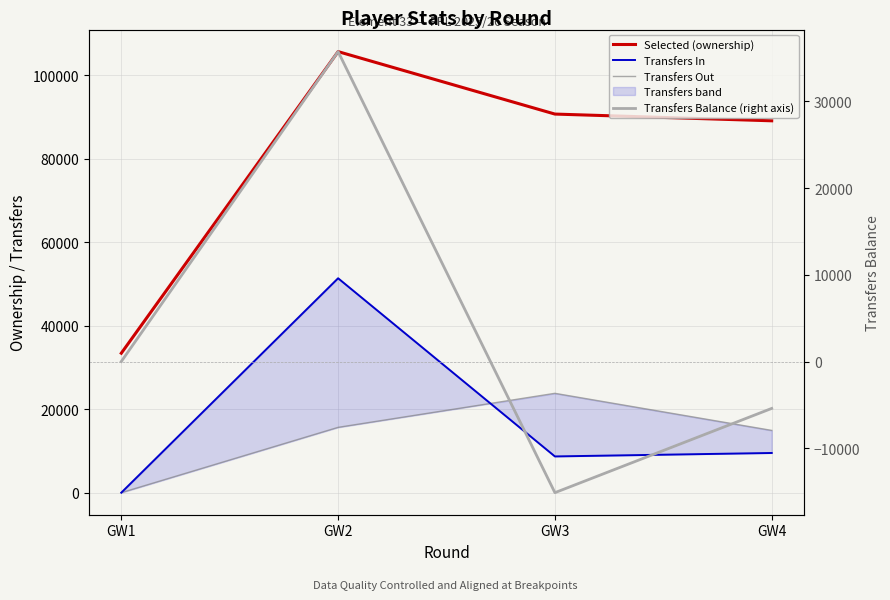

What is the difference between the maximum and second lowest values in the Selected (ownership) series?

16583